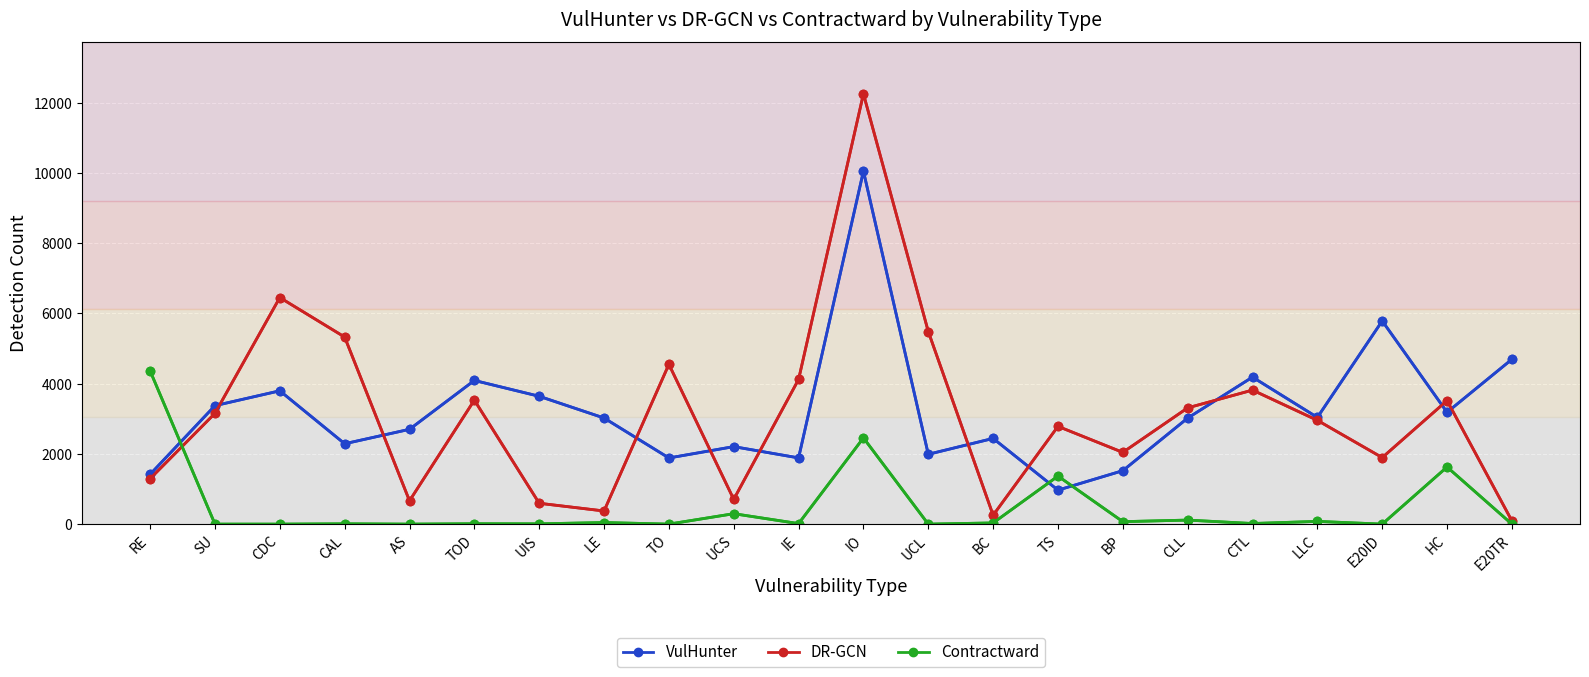

How many values in the Contractward series are below 17?

11